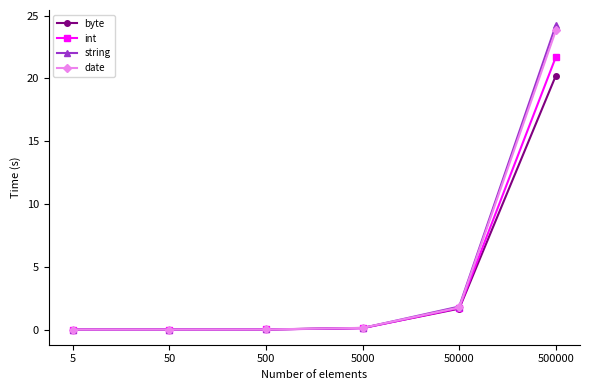

Rank the series by their maximum value, from lowest to highest.

byte, int, date, string